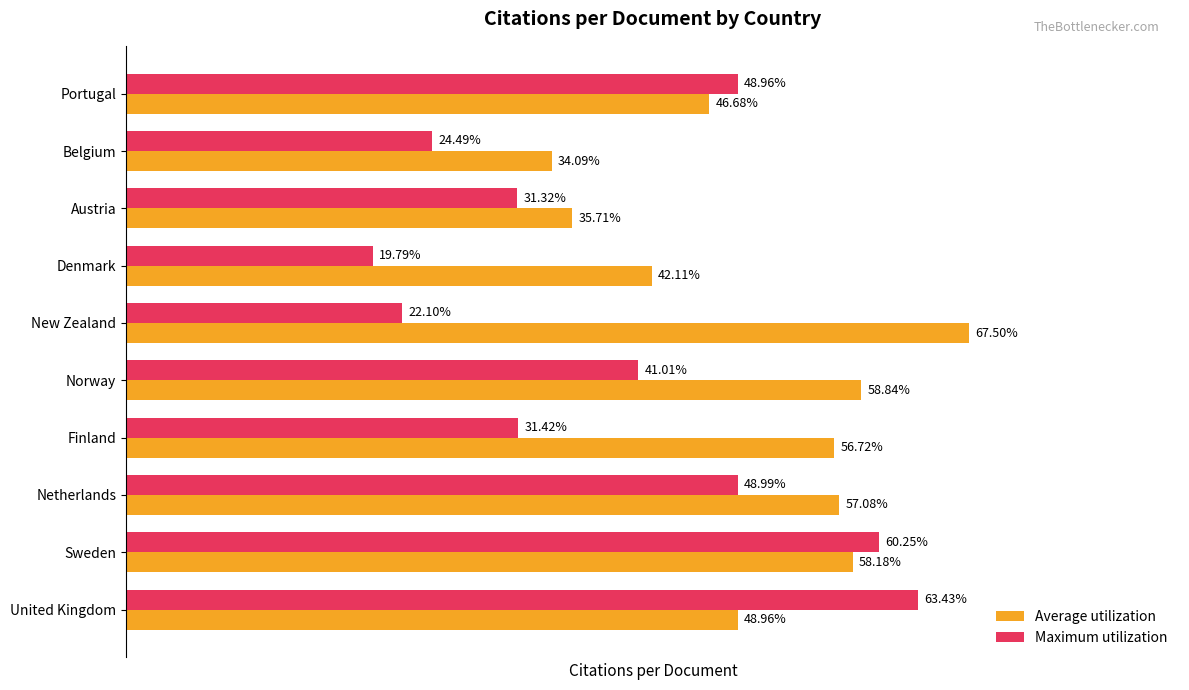

List the series in order of their overall mean, lowest first.

Maximum utilization, Average utilization